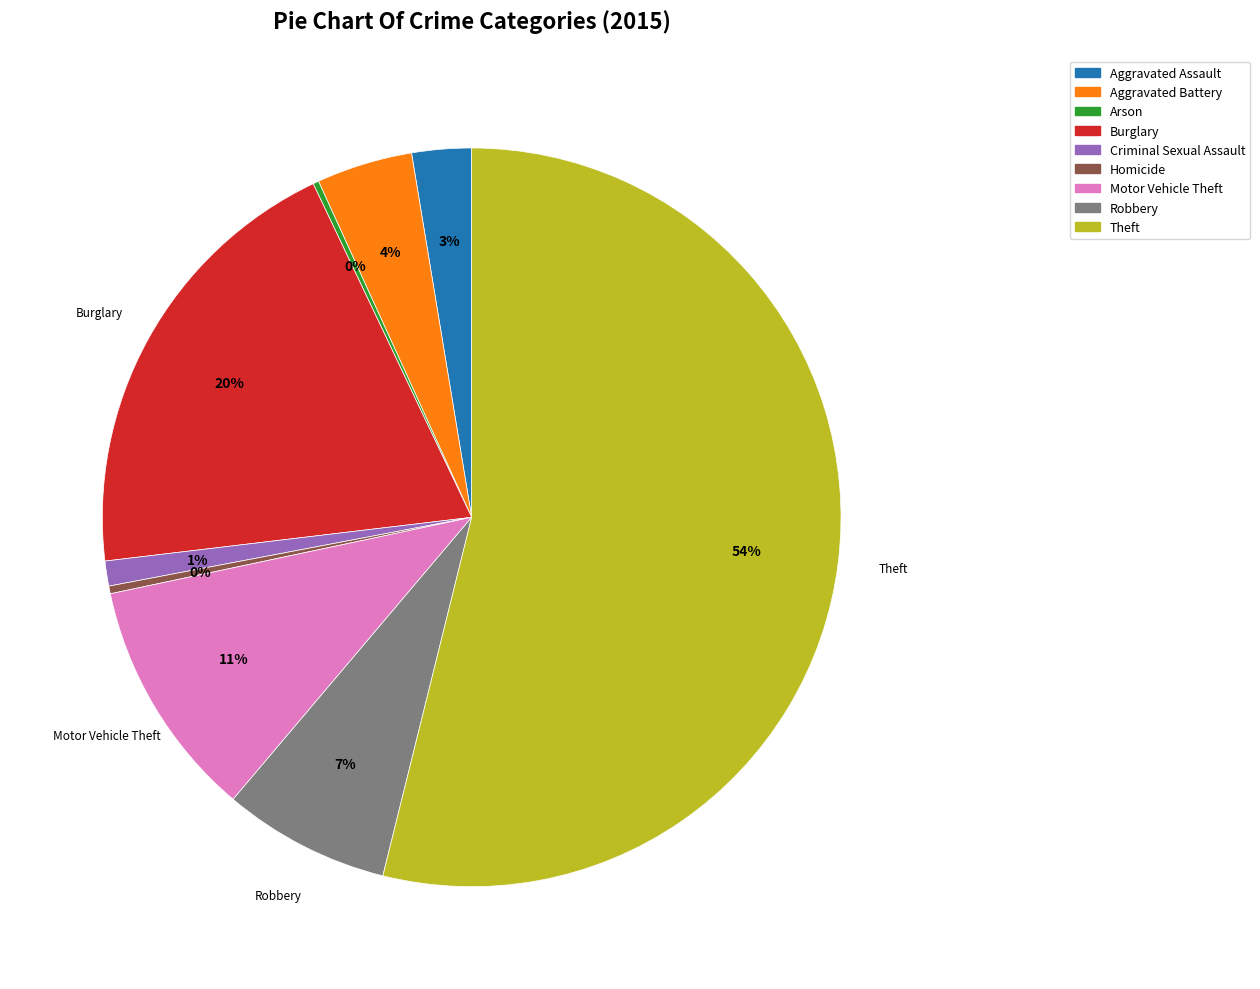

What is the largest slice in the pie chart?

Theft